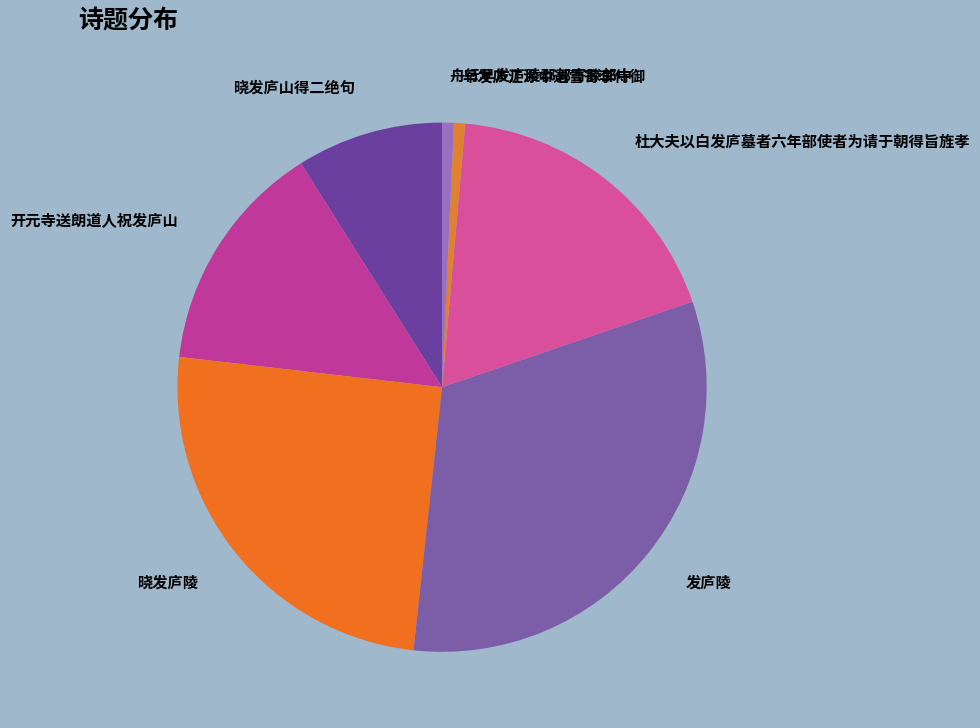

What is the total percentage of 早发庐江涂中遇雪寄李侍御 and 舟行早发庐陵郡郭寄滕郎中?

1.4%